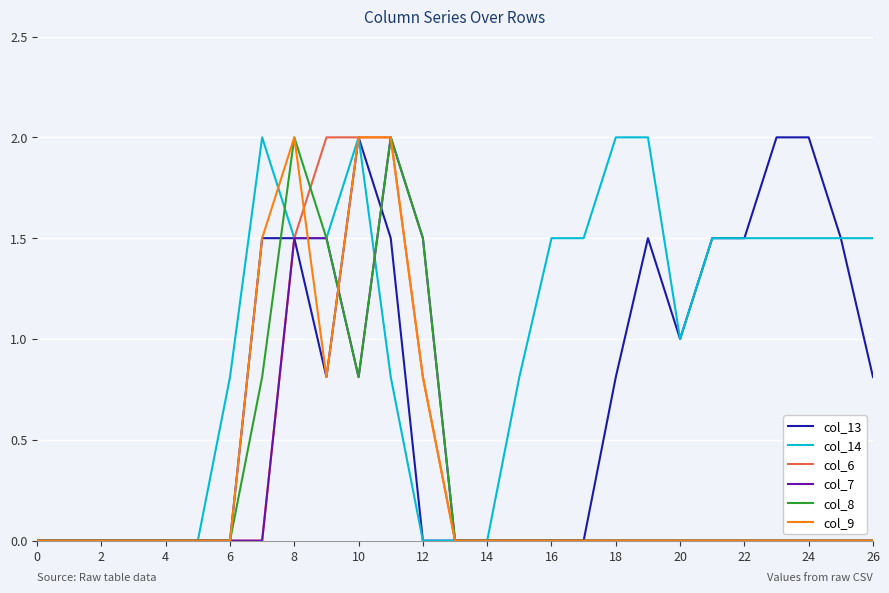

What is the sum of all col_14 values?

26.4